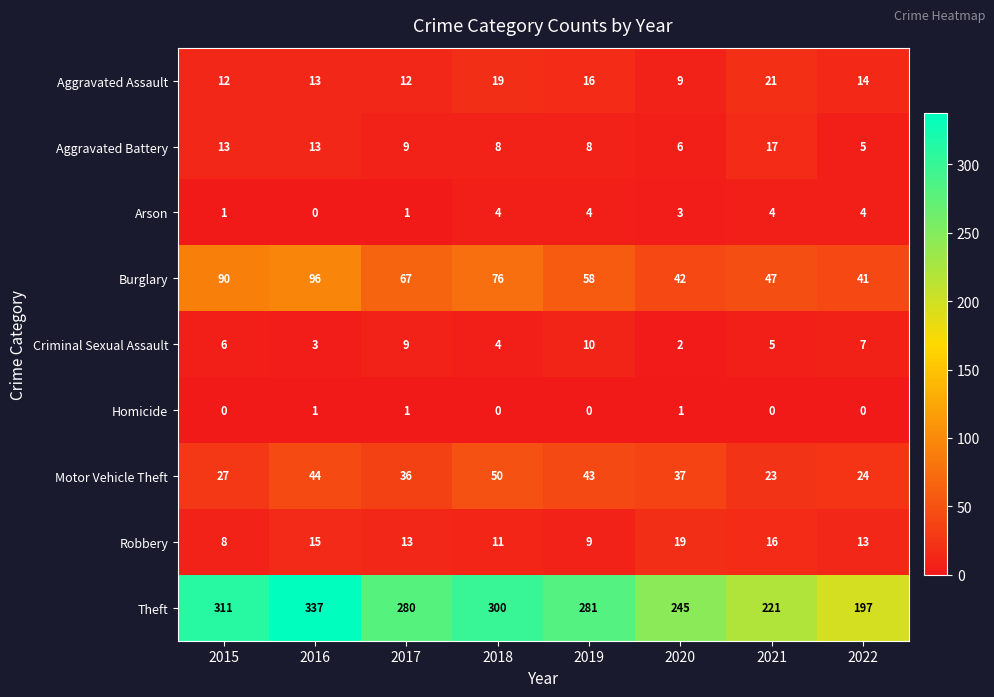

Rank the series by their maximum value, from lowest to highest.

Homicide, Arson, Criminal Sexual Assault, Aggravated Battery, Robbery, Aggravated Assault, Motor Vehicle Theft, Burglary, Theft